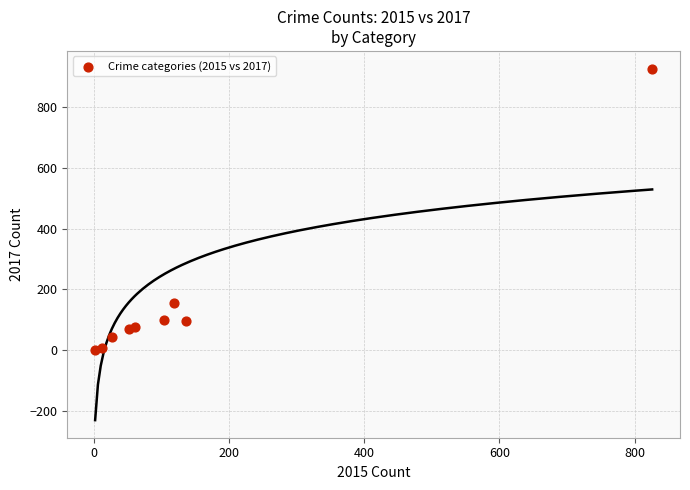

What Y value in the scatter plot is closest to 464?

155